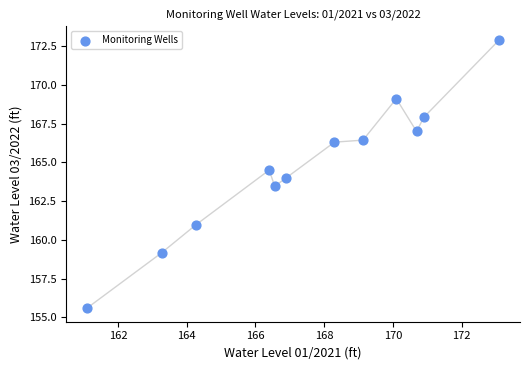

What is the range of Y values (max minus min)?

17.3